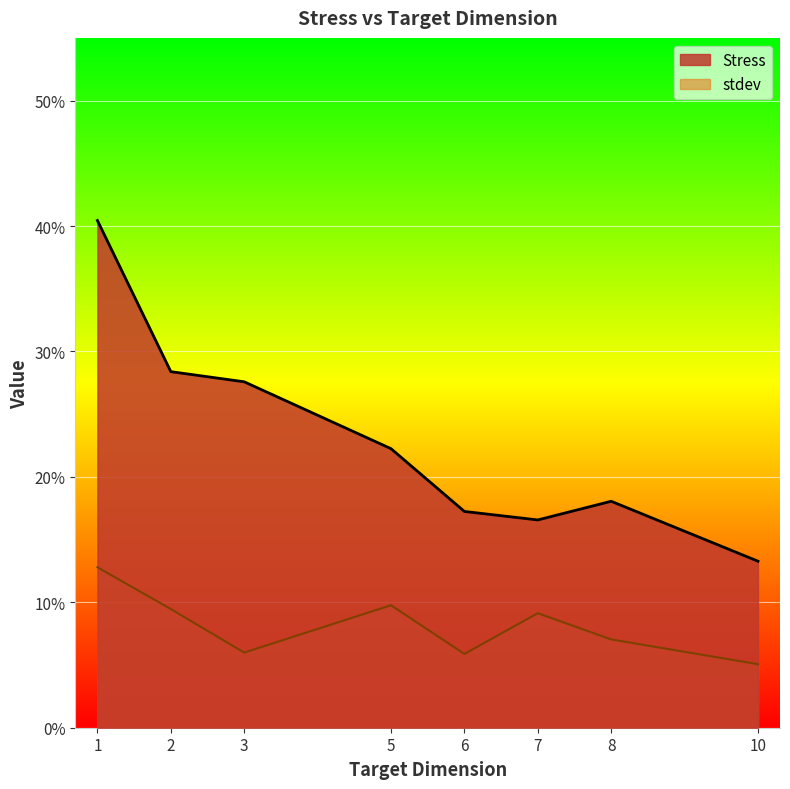

How many lines are shown in the chart?

2